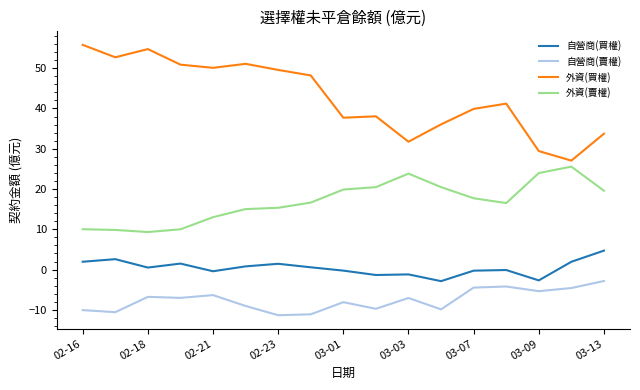

Which series has the widest spread of values?

外資(買權)